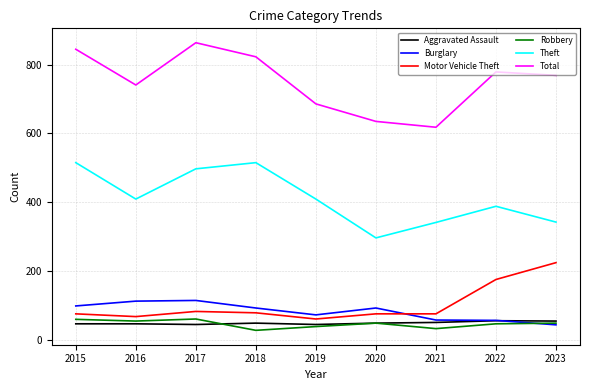

Read the Theft value at 2015.

515